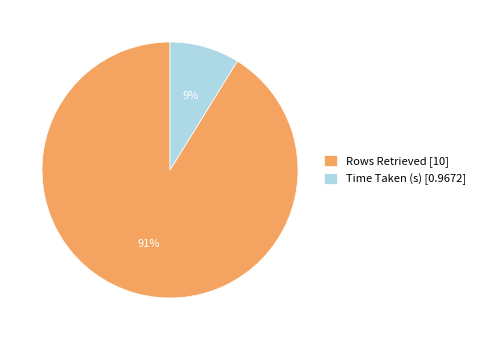

Which category has the biggest portion of the pie?

Rows Retrieved